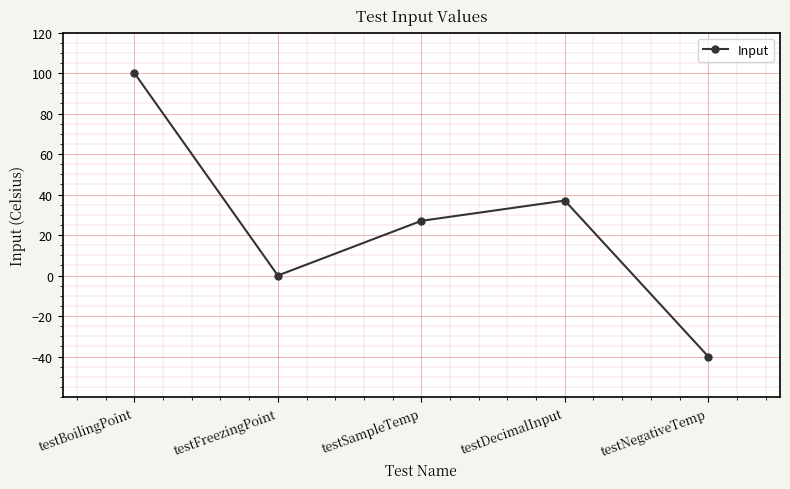

What is the change in value from testSampleTemp to testDecimalInput?

+10